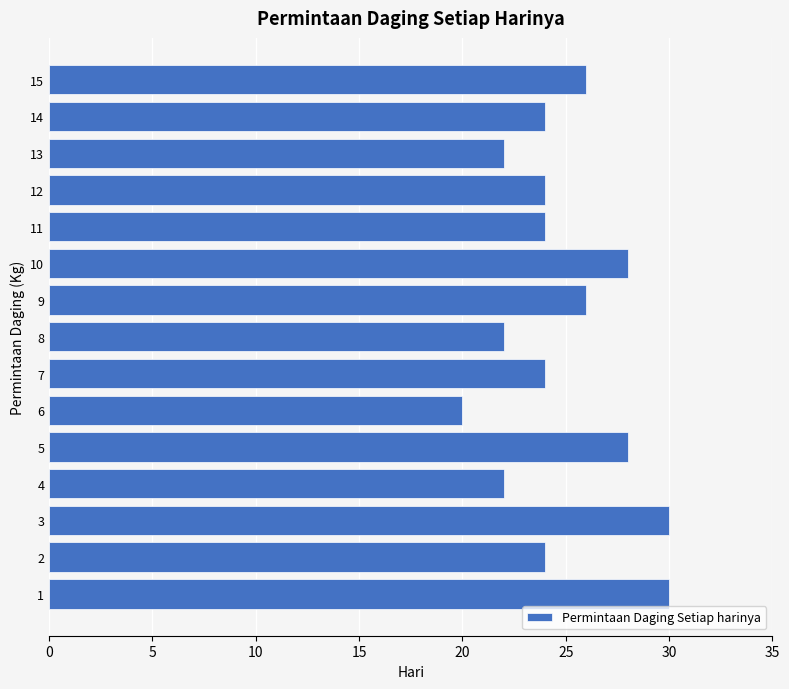

Reading bottom to top, transcribe all the data shown in this chart.

30	24	30	22	28	20	24	22	26	28	24	24	22	24	26